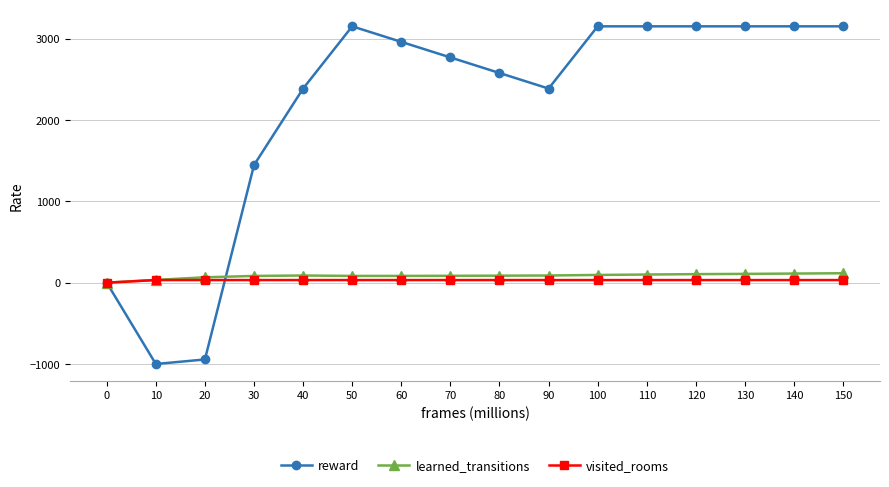

At which label does learned_transitions first exceed 88?

40